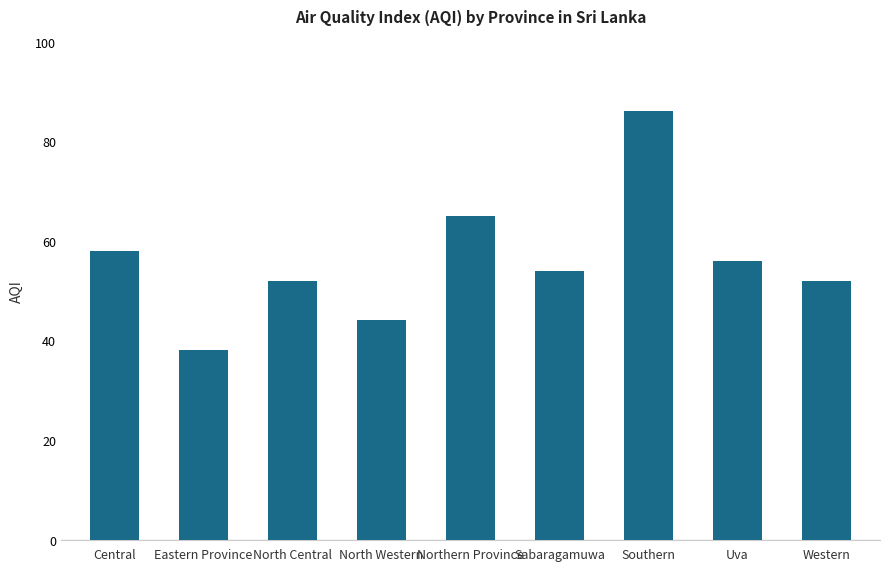

How many values are below 54?

4